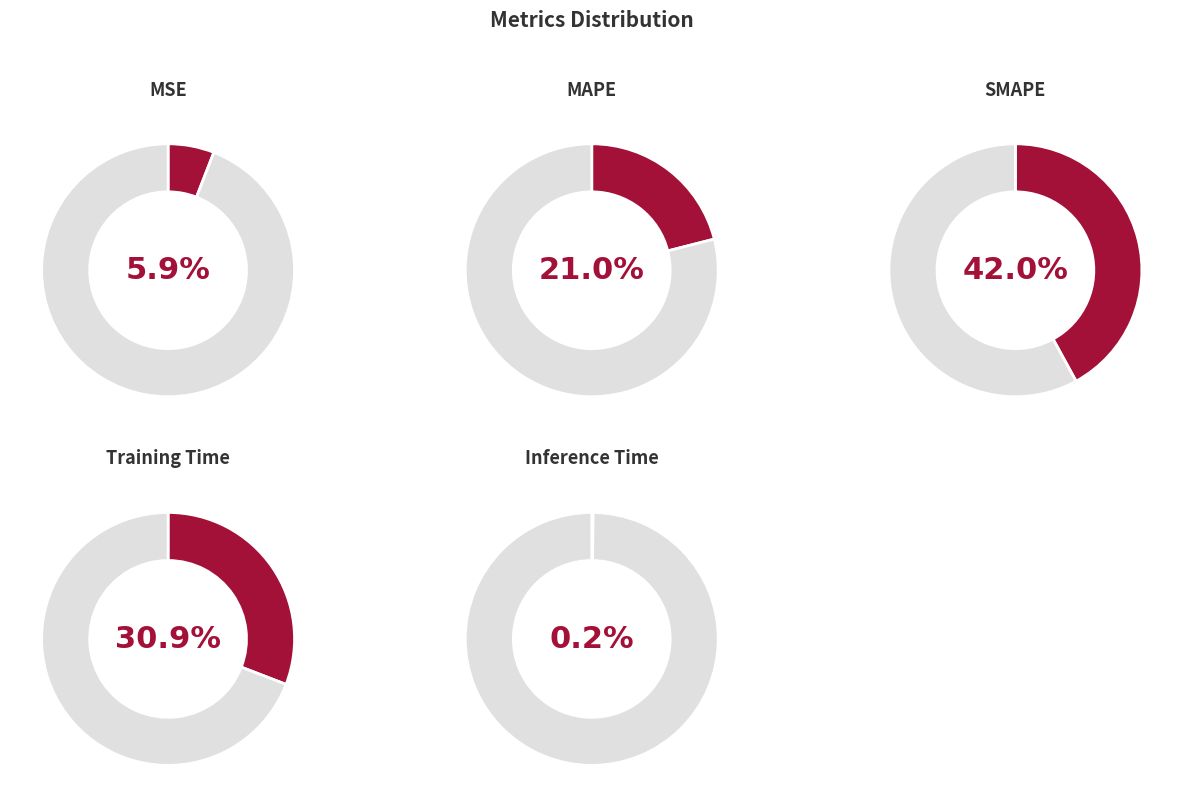

What is the largest slice in the pie chart?

SMAPE